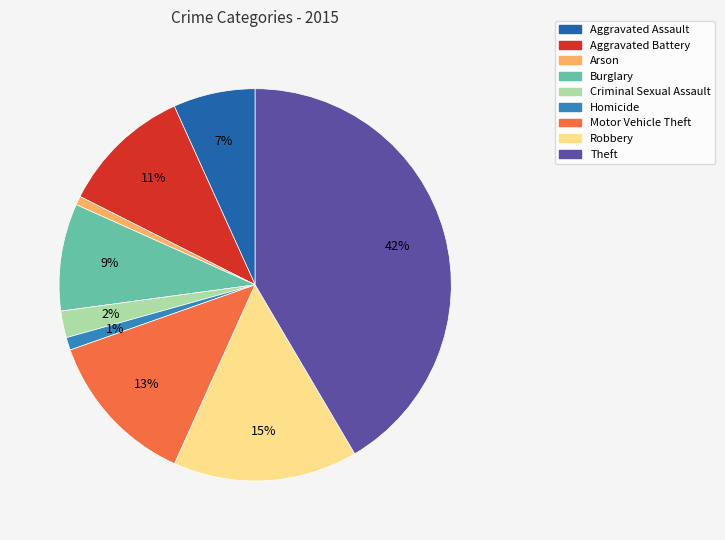

Count the number of slices in the pie.

9